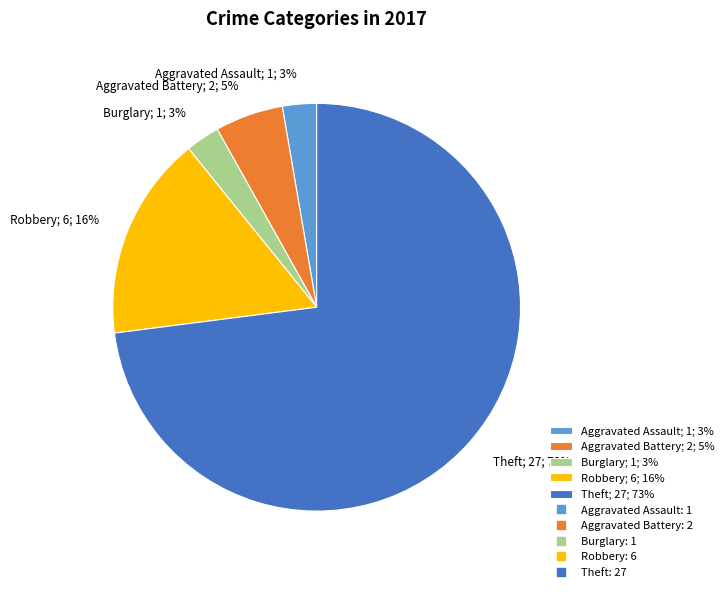

Between Theft; 27; 73% and Aggravated Assault; 1; 3%, which is larger?

Theft; 27; 73%